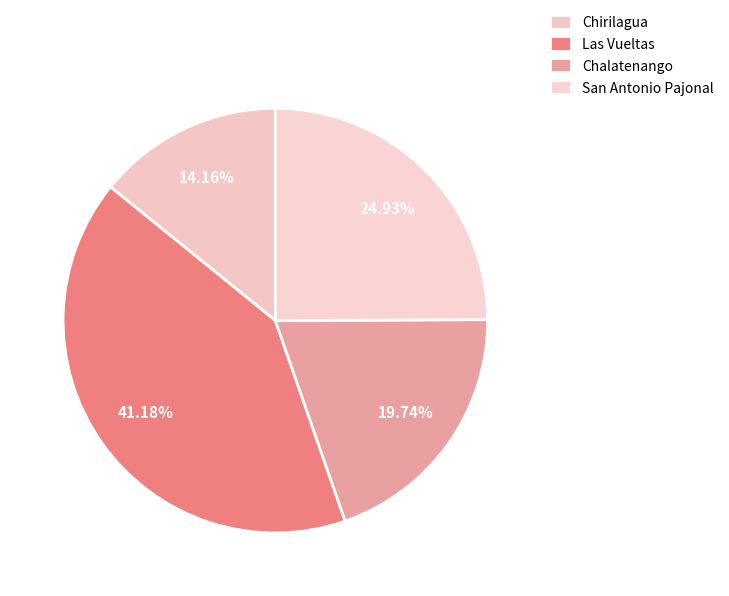

Rank the categories by value from highest to lowest.

Las Vueltas, San Antonio Pajonal, Chalatenango, Chirilagua